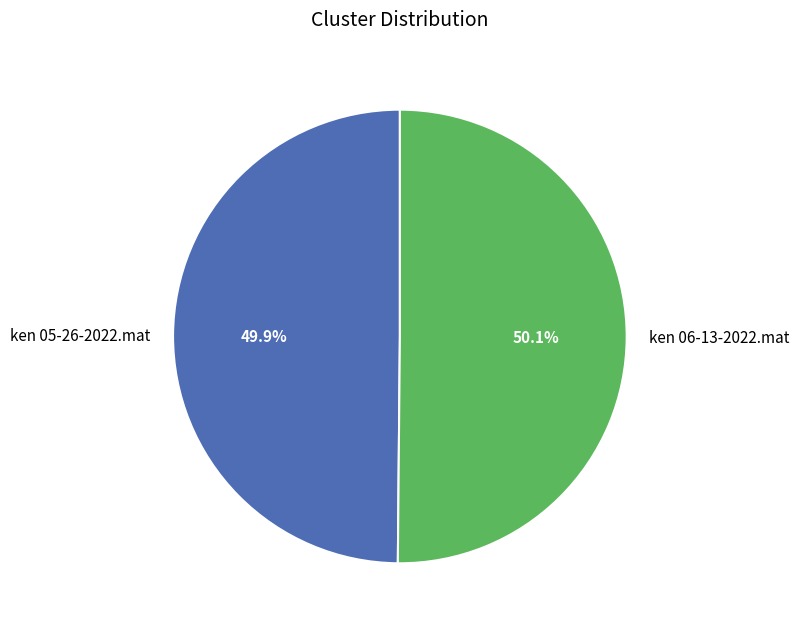

What percentage is the ken 05-26-2022.mat slice, to the nearest percent?

50%